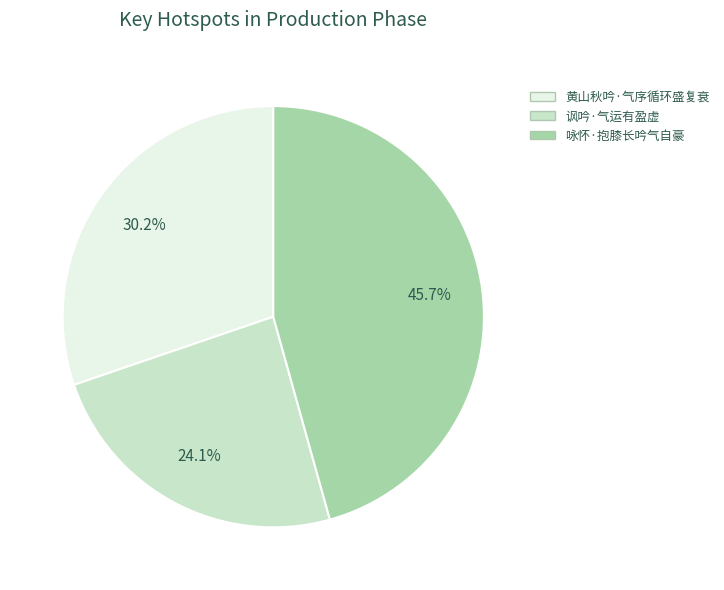

Is it true that 黄山秋吟·气序循环盛复衰 is 30% of the pie?

True